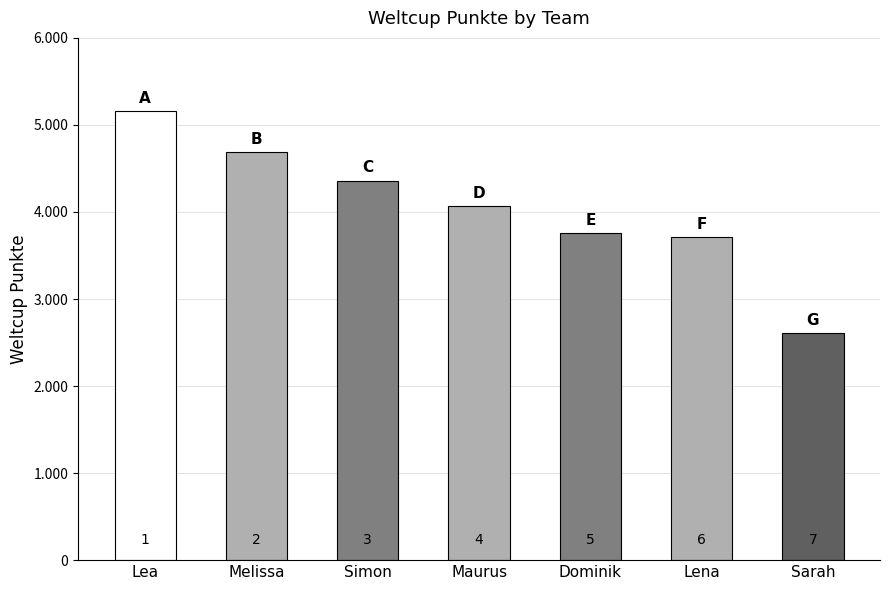

What is the difference between the maximum and minimum values?

2551